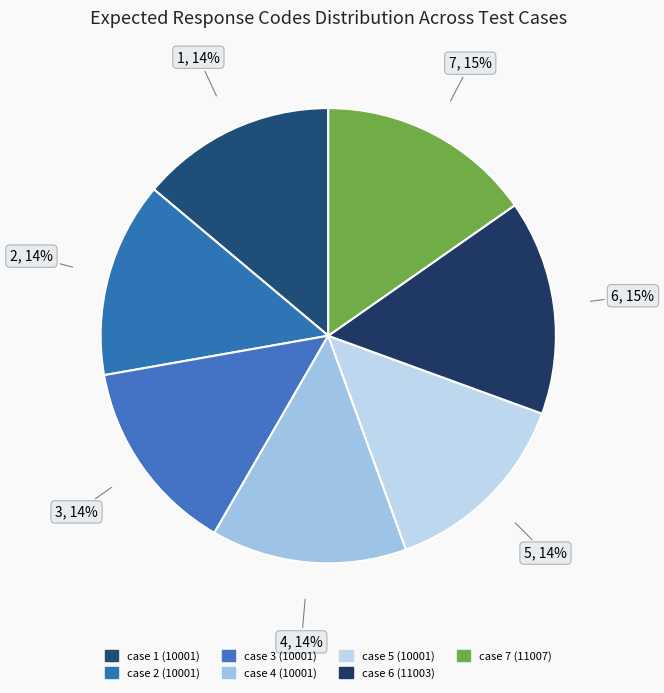

What portion of the pie excludes case 7 (11007)?

84.7%